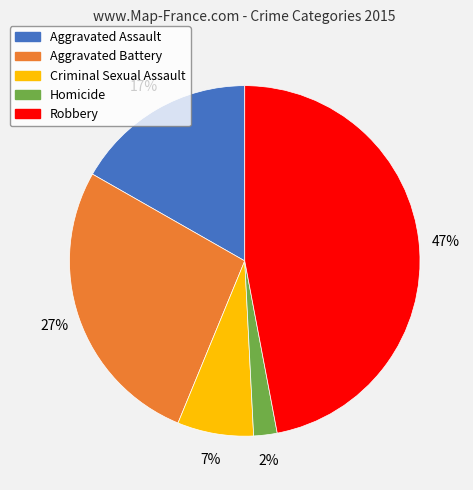

What percentage is the Criminal Sexual Assault slice, to the nearest percent?

7%